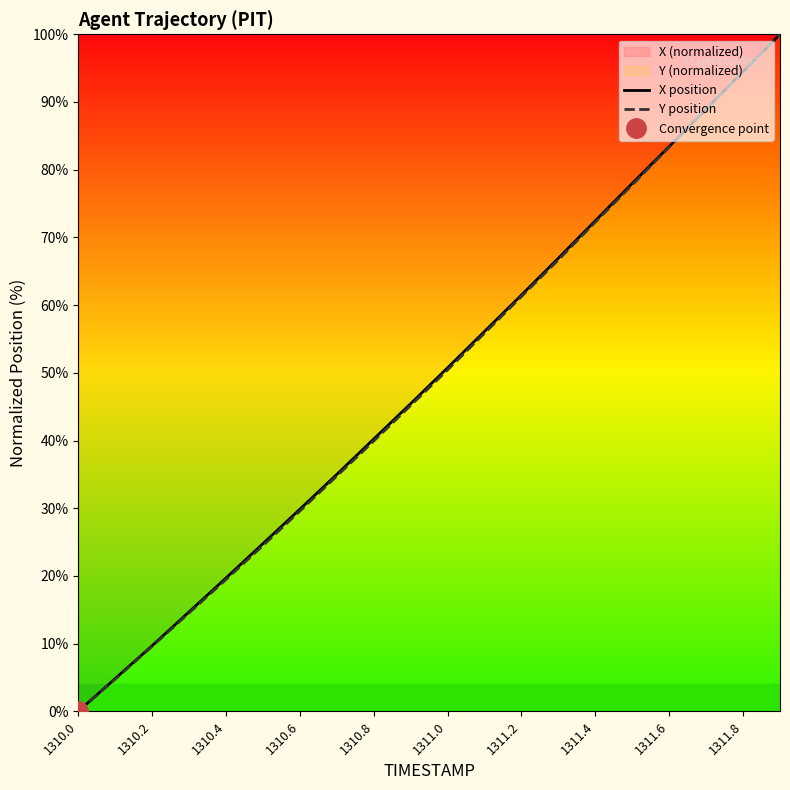

Is it true that X position equals 0.0 at 1310.0?

True